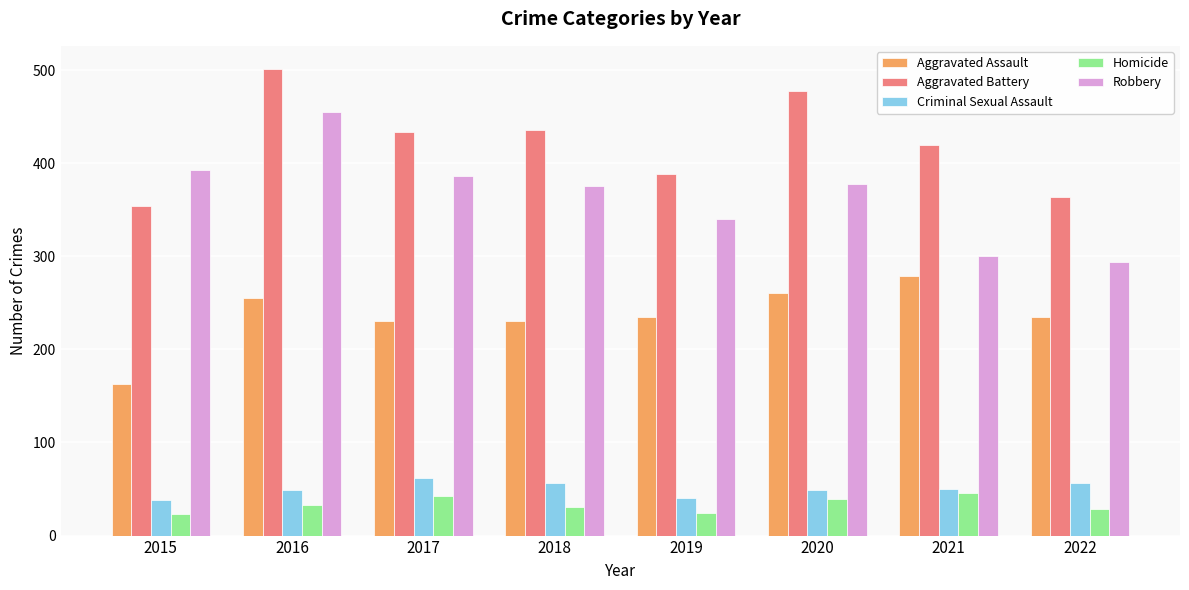

Which series has the widest spread of values?

Robbery